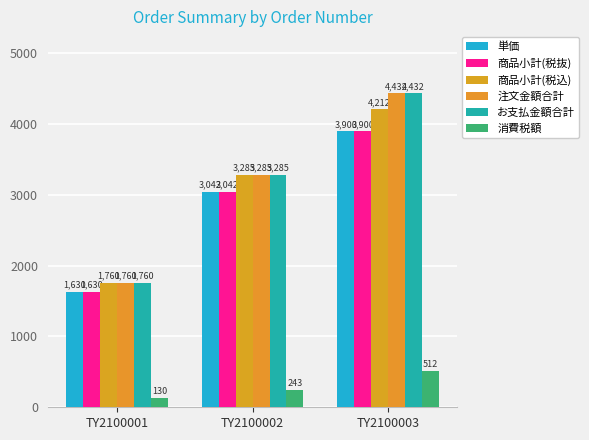

Count the 消費税額 values in the range 130 to 512.

3